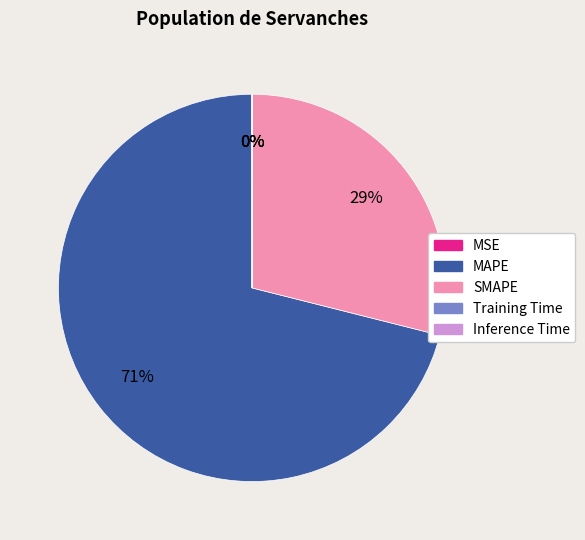

Is it true that MAPE is 71% of the pie?

True